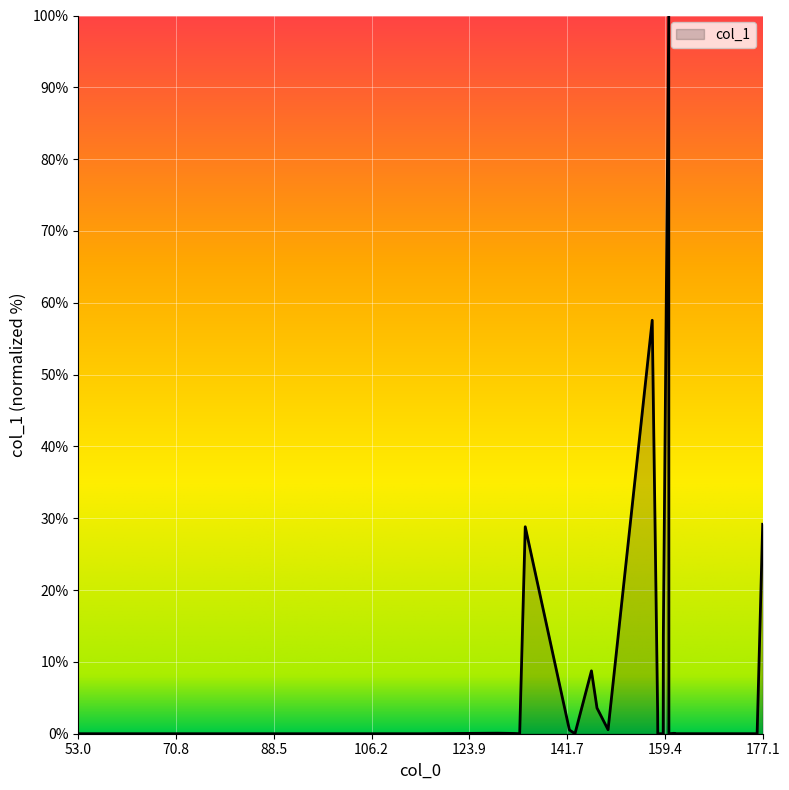

What is the difference between the maximum and minimum values?

100.0